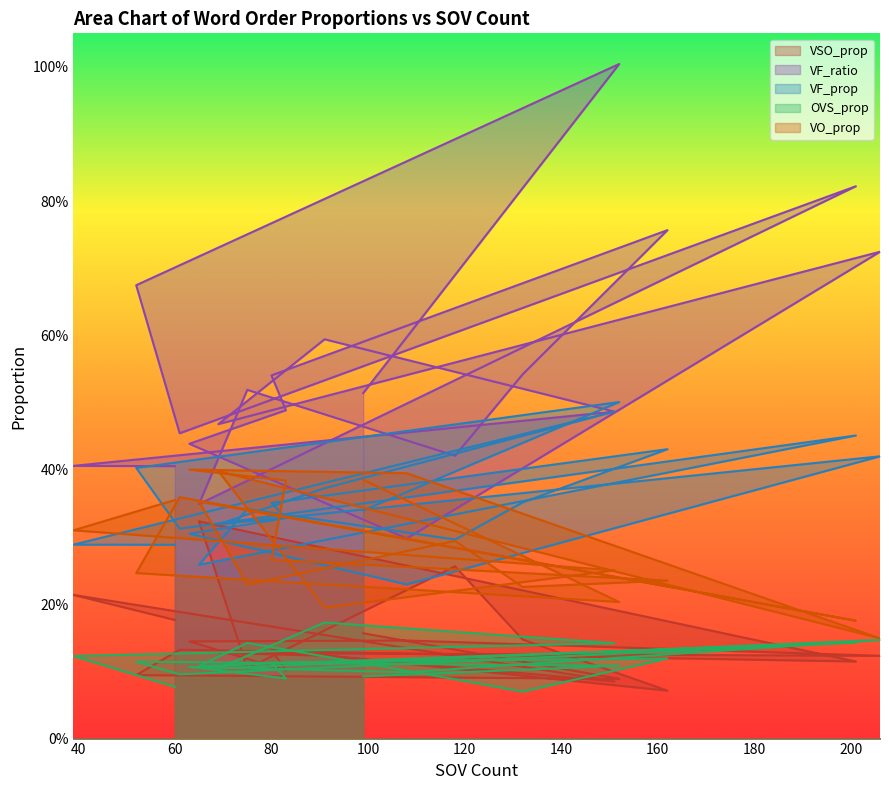

What is the value of the VSO_prop point at the 14th from the left?

0.1